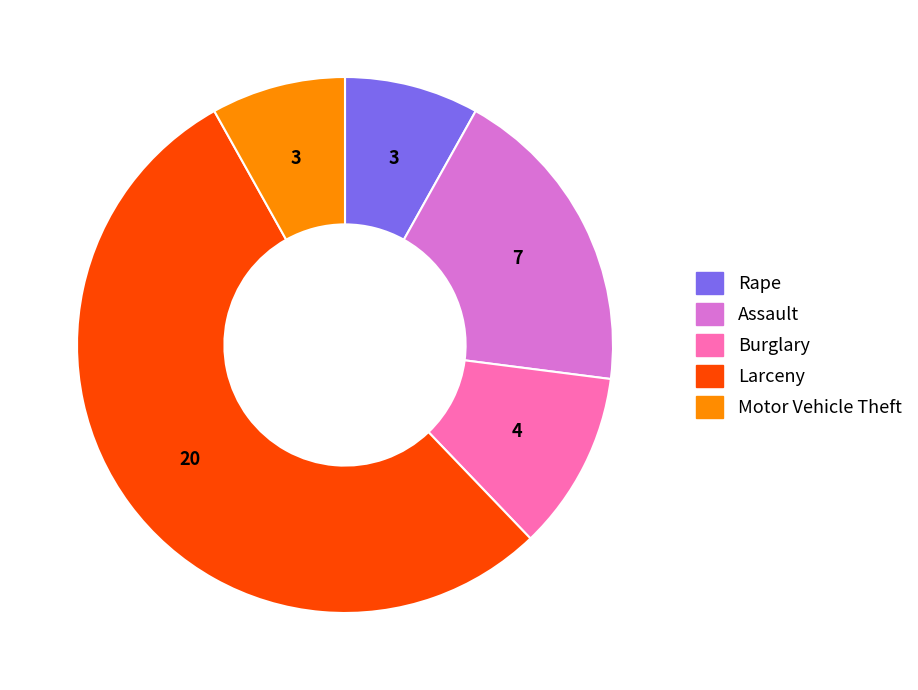

Is there any slice that represents more than half of the pie?

Yes